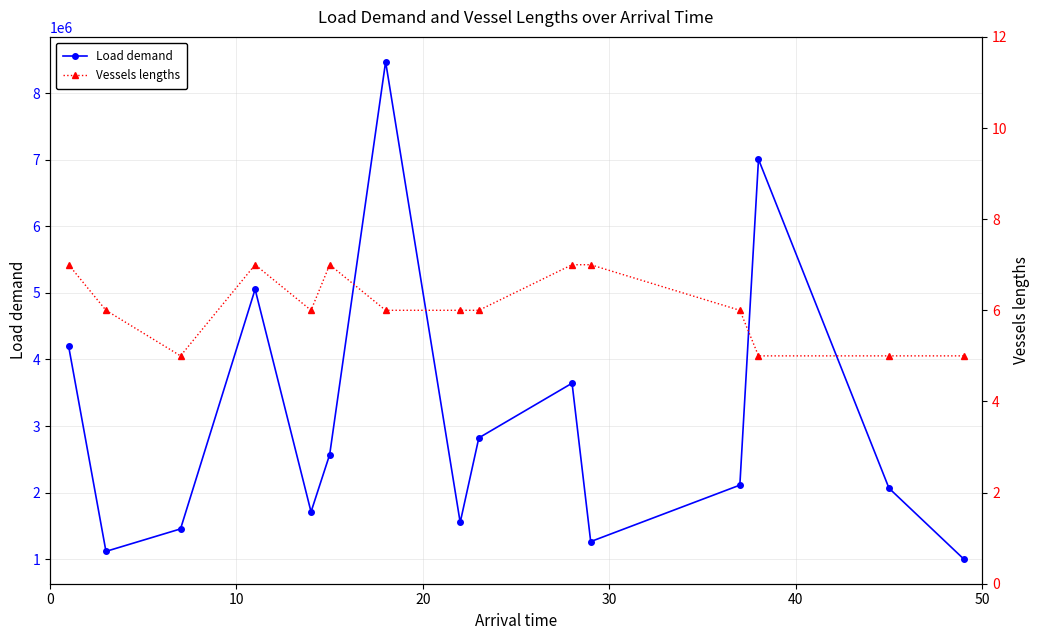

List the series in order of their overall mean, lowest first.

Vessels lengths, Load demand